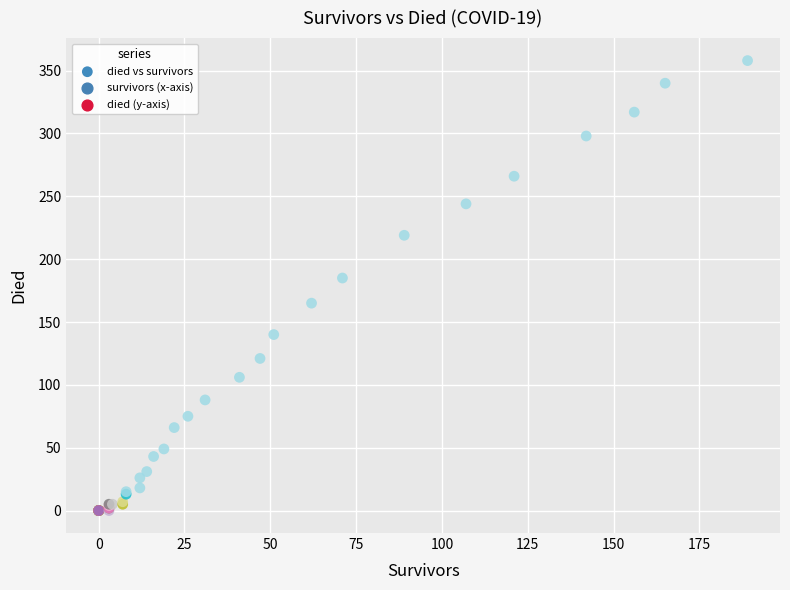

What Y value in the scatter plot is closest to 179?

185